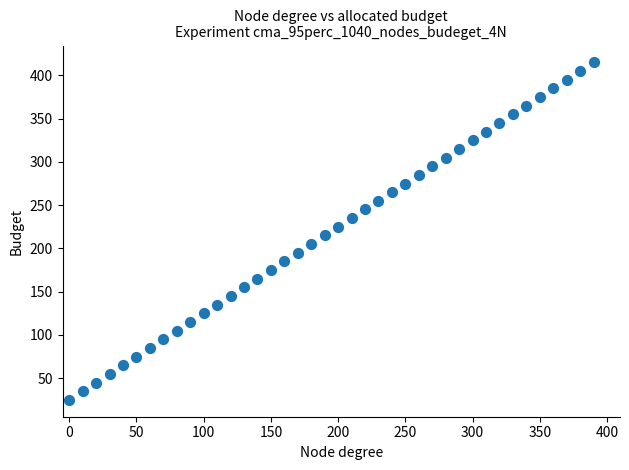

What is the range of Y values (max minus min)?

390